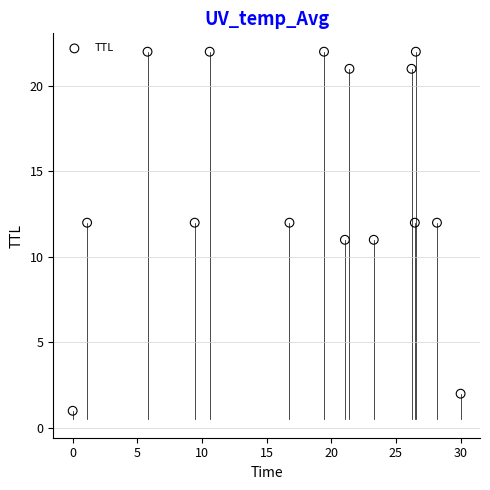

What is the range of Y values (max minus min)?

21